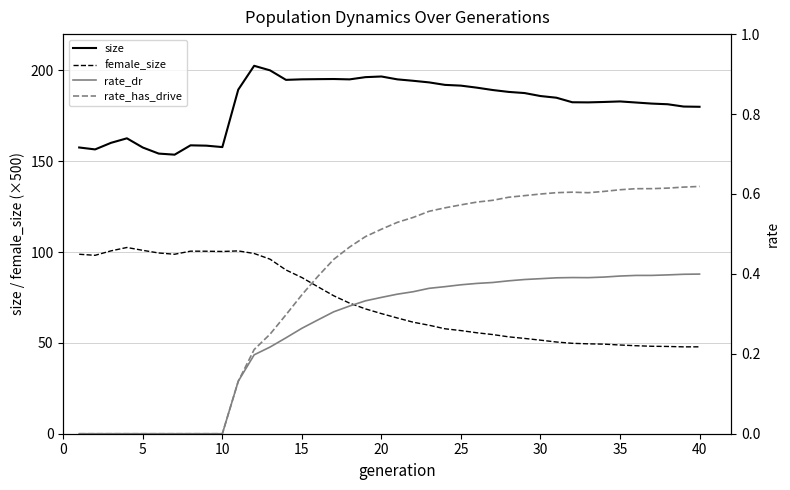

True or false: size and female_size intersect in this chart.

False